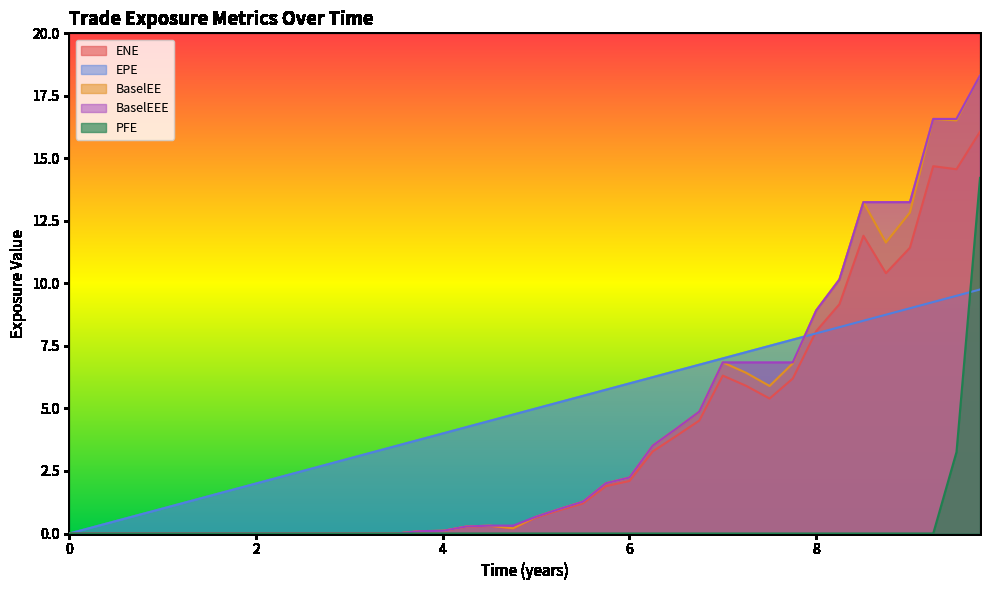

What is the sum of all BaselEEE values?

158.5